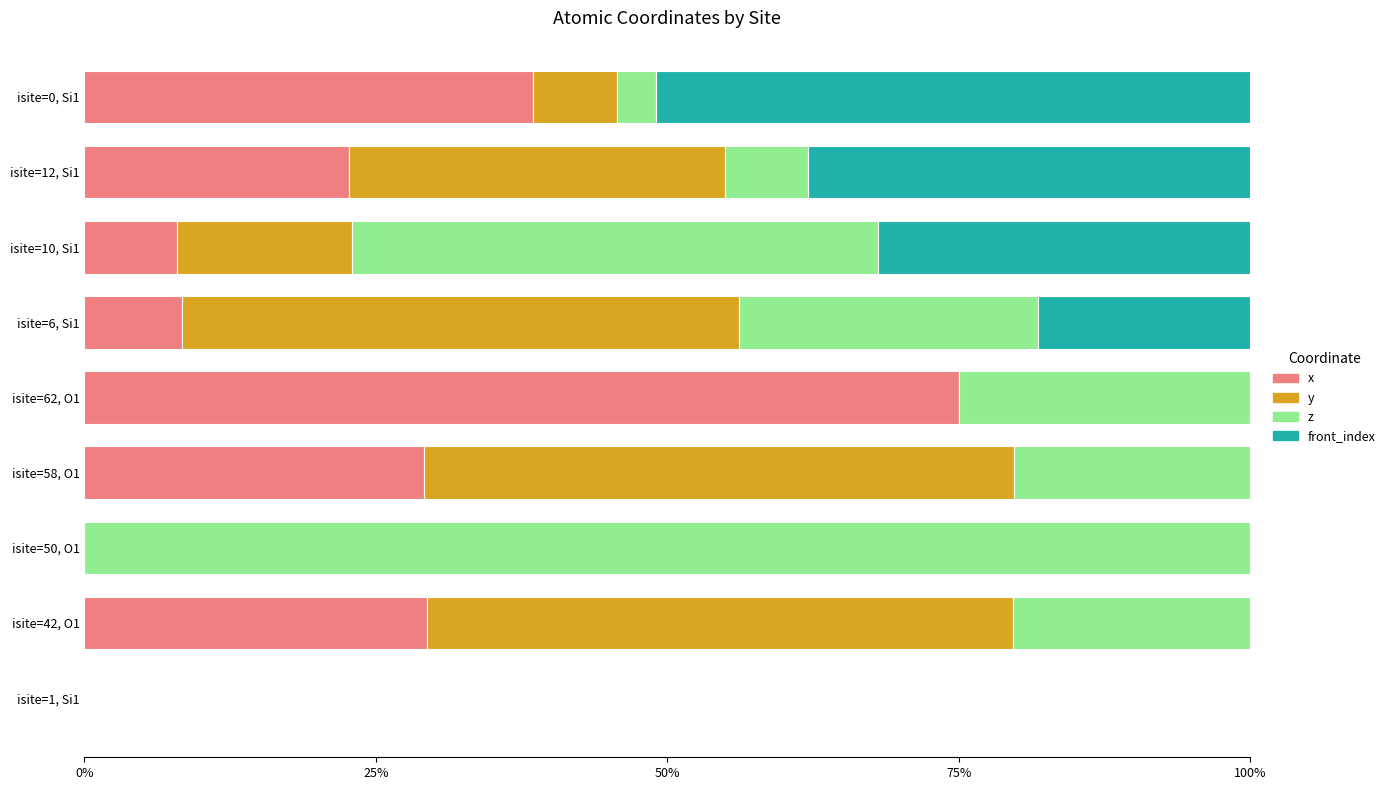

The value of x at isite=6, Si1 is 8.4. True or false?

True